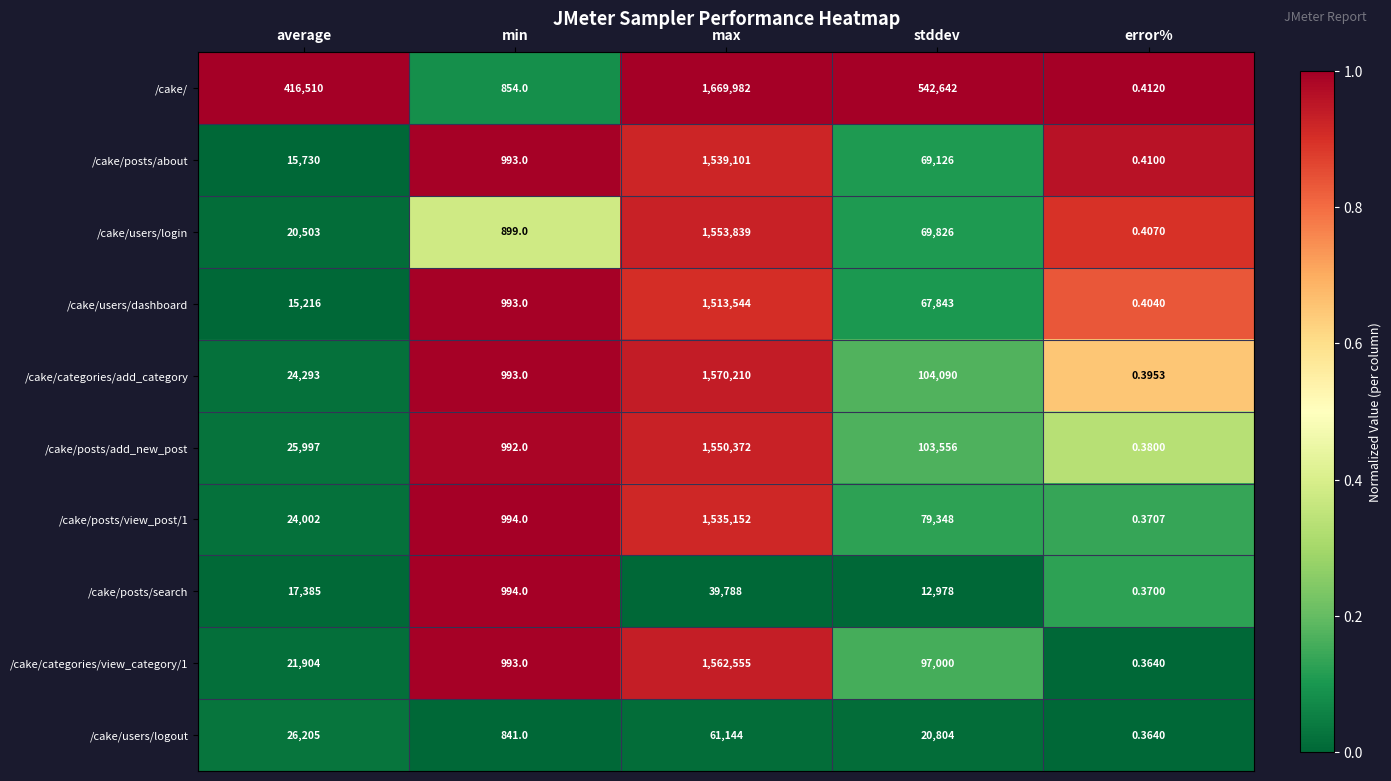

Between min and error%, which series saw the biggest shift?

/cake/posts/search